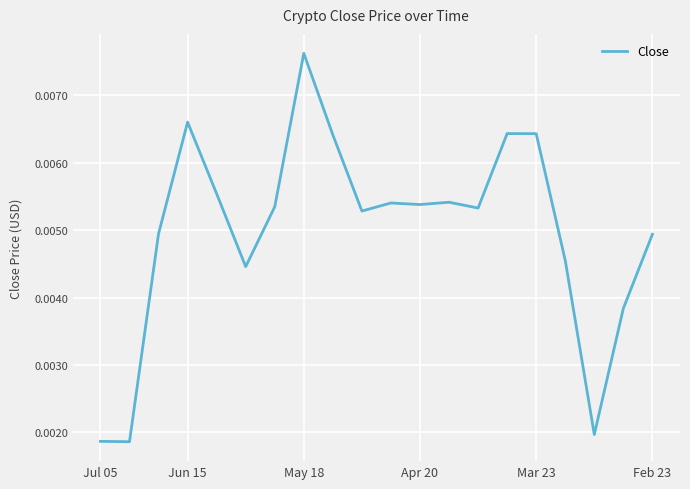

Which category has the highest value across all series?

May 18